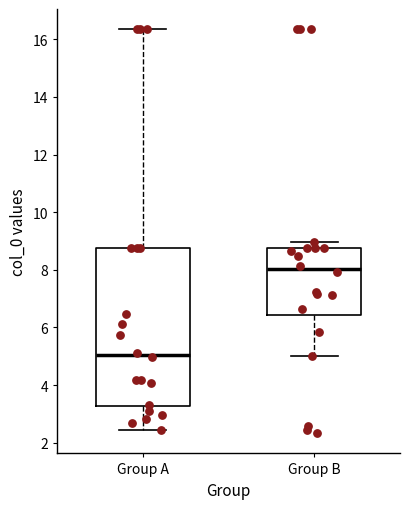

Reading left to right, transcribe this box plot: for each box, give where its median line is, the range the box spans, and where its two whiskers end, as read against the y-axis. The values are not printed on the chart, so give them approximately, as read against the axis.

Group A: median 5.0, box 3.2 to 8.8, whiskers 2.4 to 16.4
Group B: median 8.0, box 6.4 to 8.8, whiskers 5.0 to 9.0